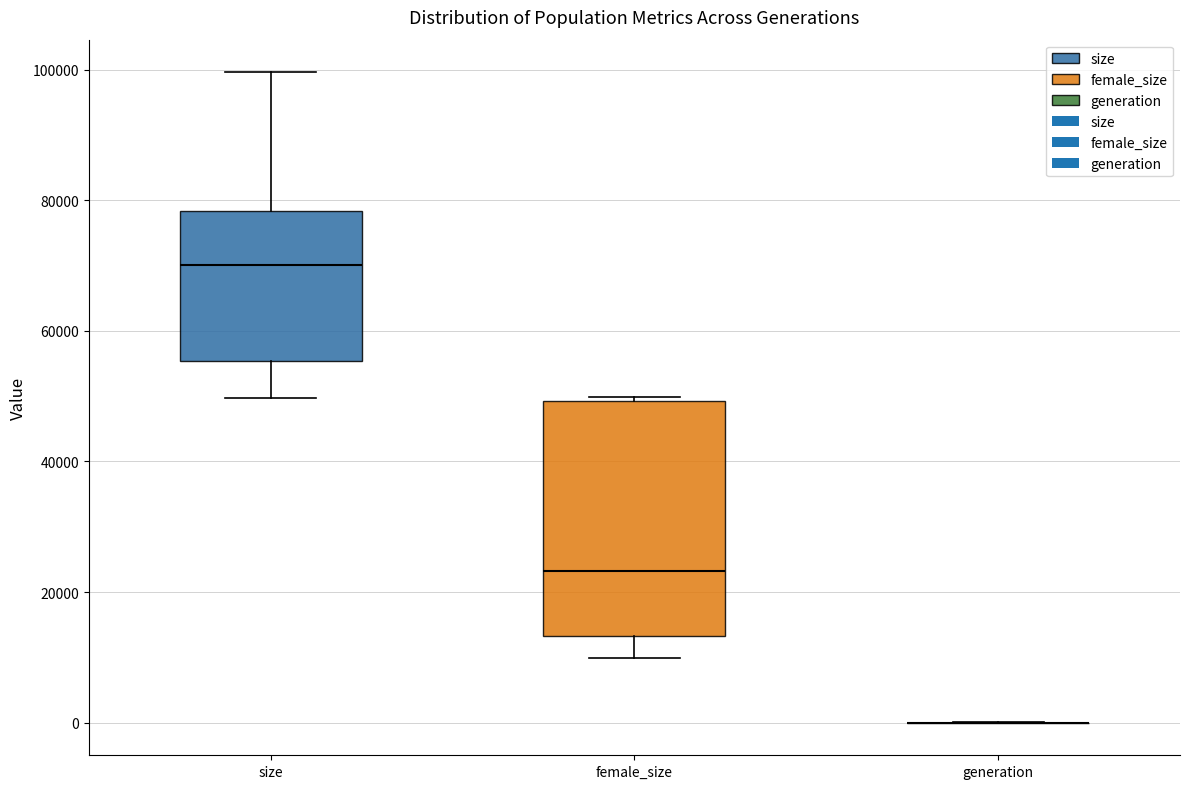

Where is the lower edge of the box for size on the y-axis? The values are not printed on the chart, so give them approximately, as read against the axis.

56000